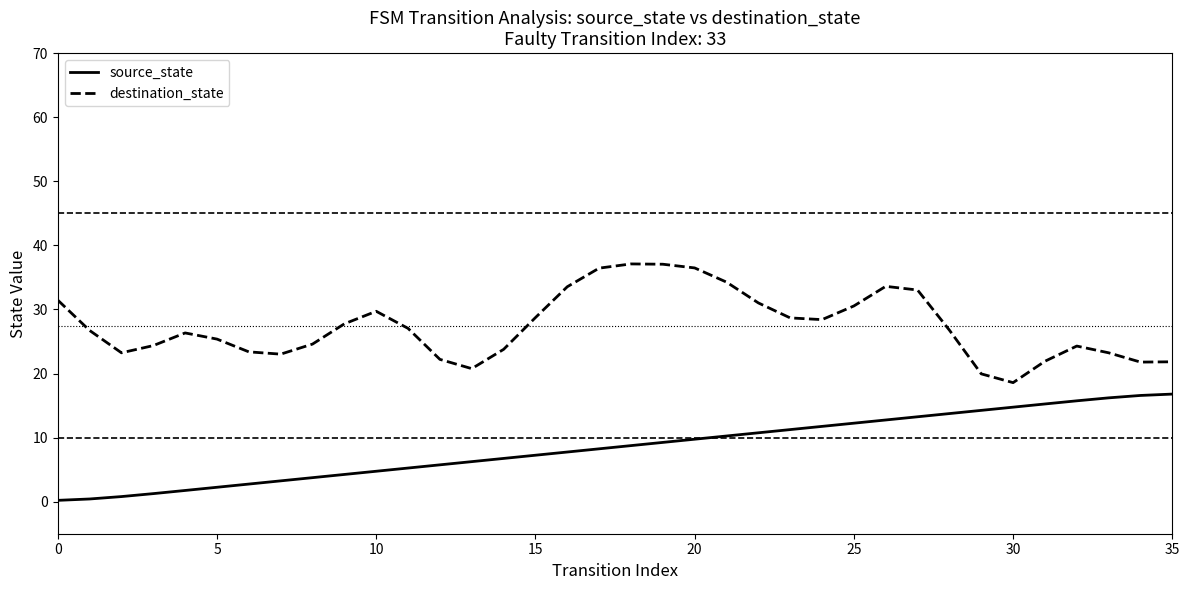

True or false: destination_state and source_state intersect in this chart.

False